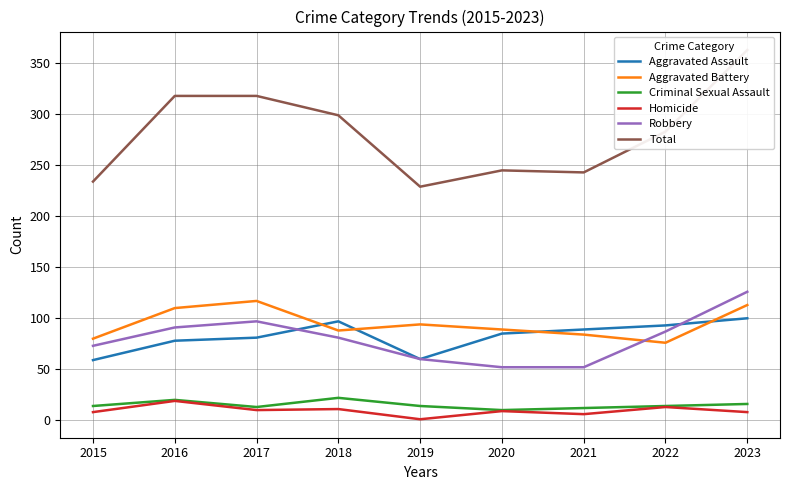

What are all the series names shown in the legend?

Aggravated Assault, Aggravated Battery, Criminal Sexual Assault, Homicide, Robbery, Total